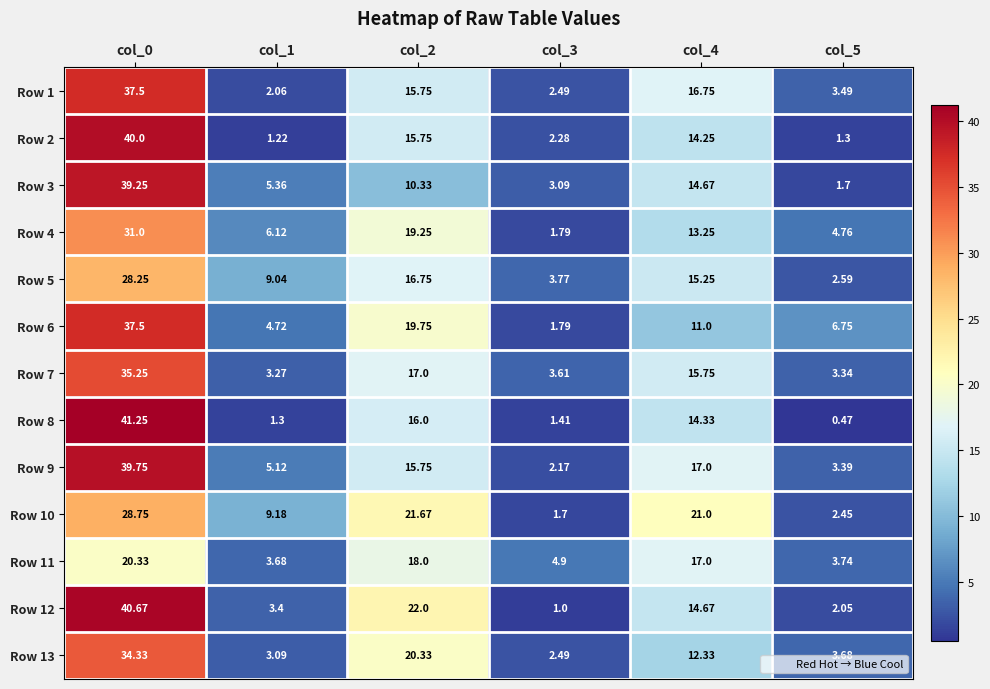

Is the value of Row 1 at col_0 greater than the value of Row 3 at col_1?

Yes